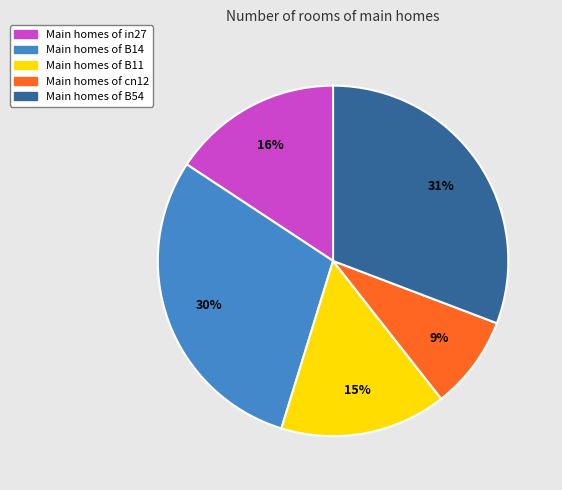

How many slices are in this pie chart?

5